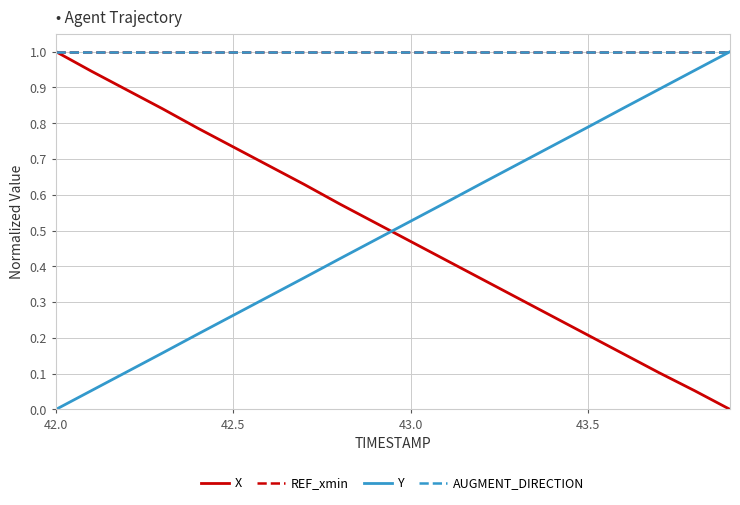

What is the label of the 17th point from the right?

43.0